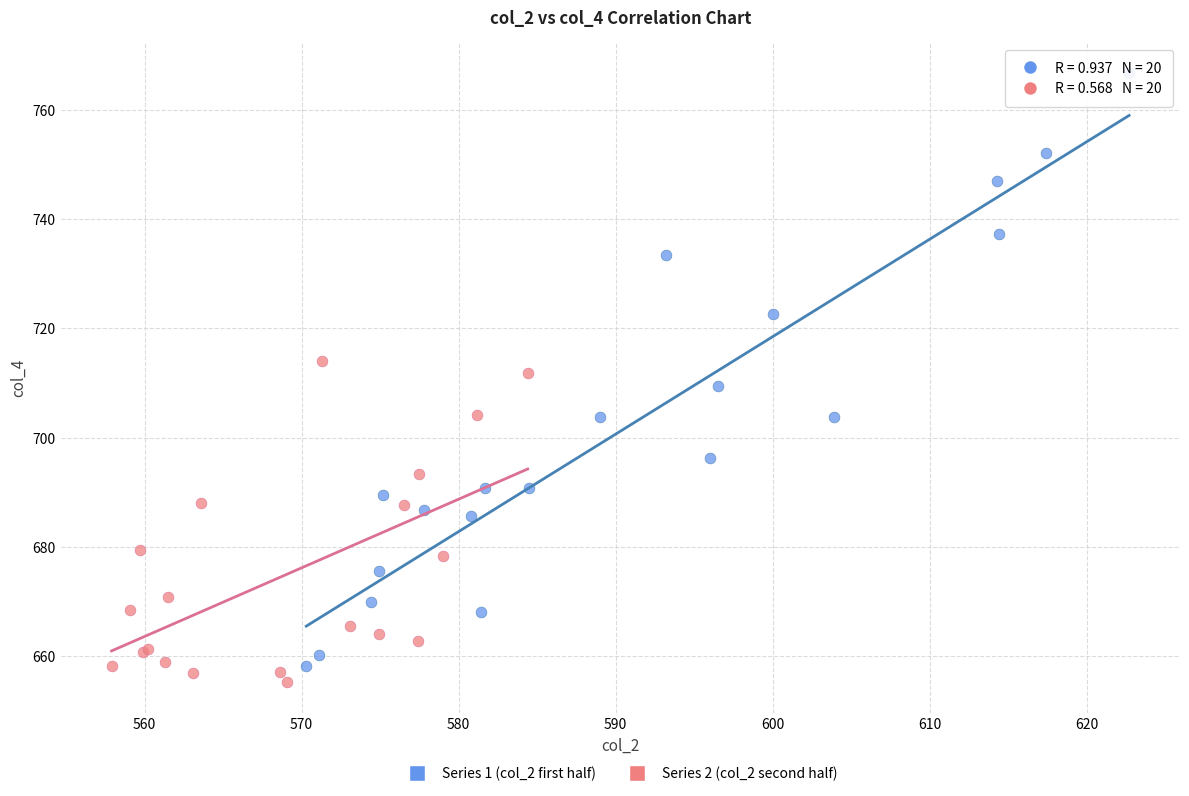

Which series contains the highest Y value?

Series 1 (col_2 first half)